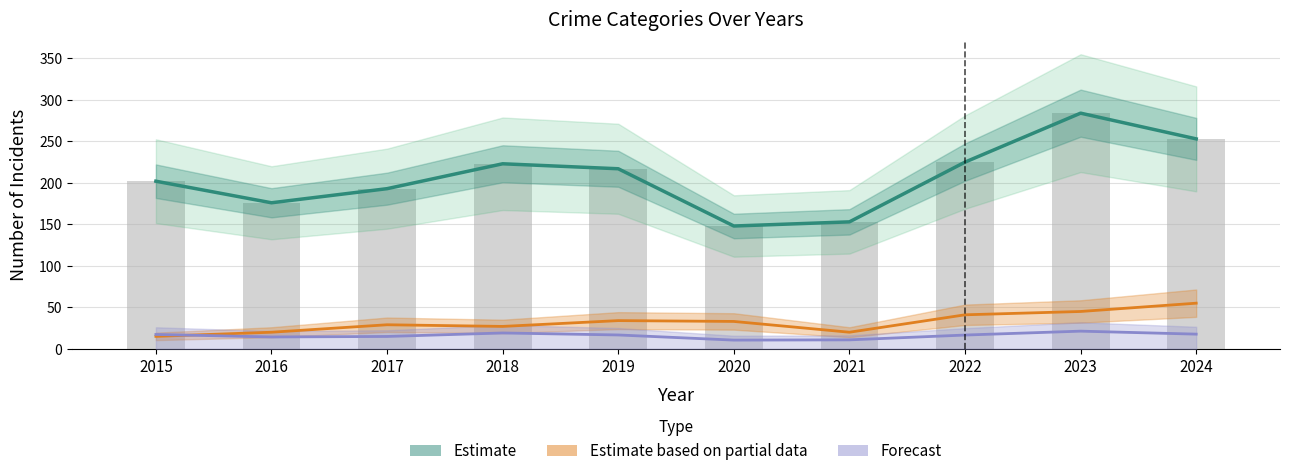

Is it true that Estimate based on partial data (MV Theft) equals 41.0 at 2022?

True